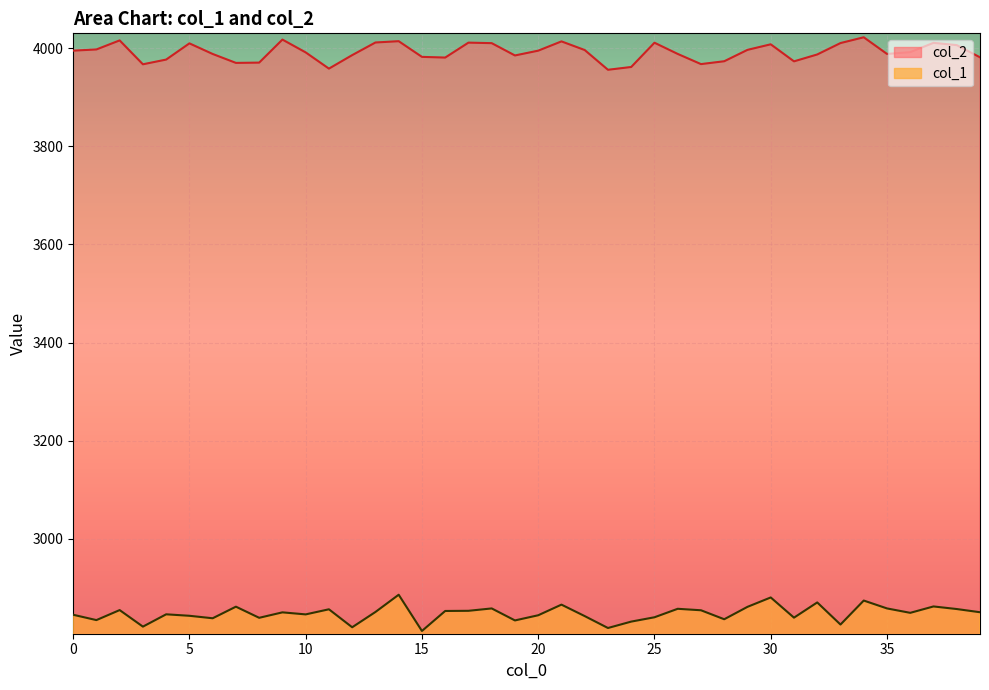

What is the difference between the maximum and minimum values in the col_1 series?

73.8